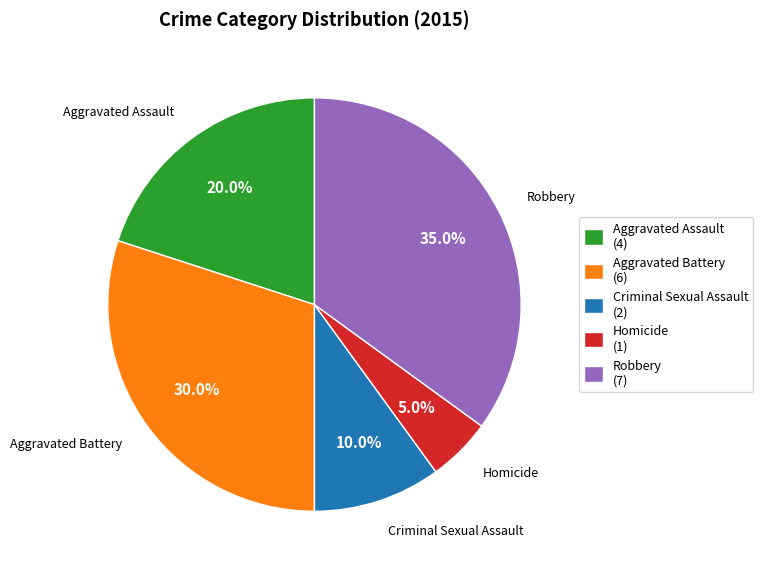

How much of the chart is everything except Homicide?

95.0%